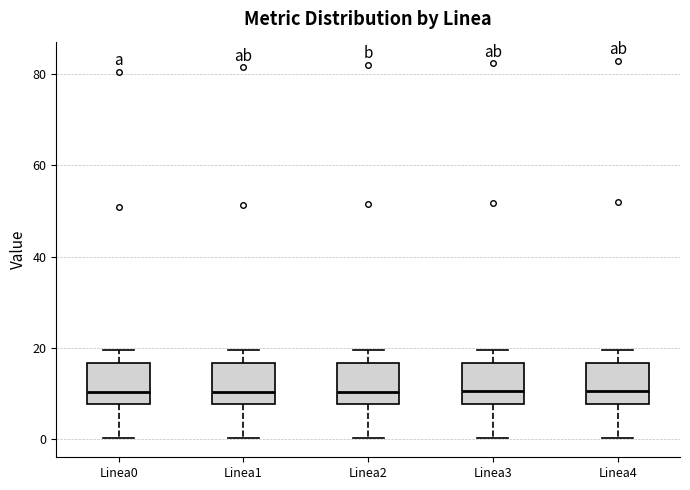

Where does the median line of the box for Linea1 sit on the y-axis? The values are not printed on the chart, so give them approximately, as read against the axis.

10